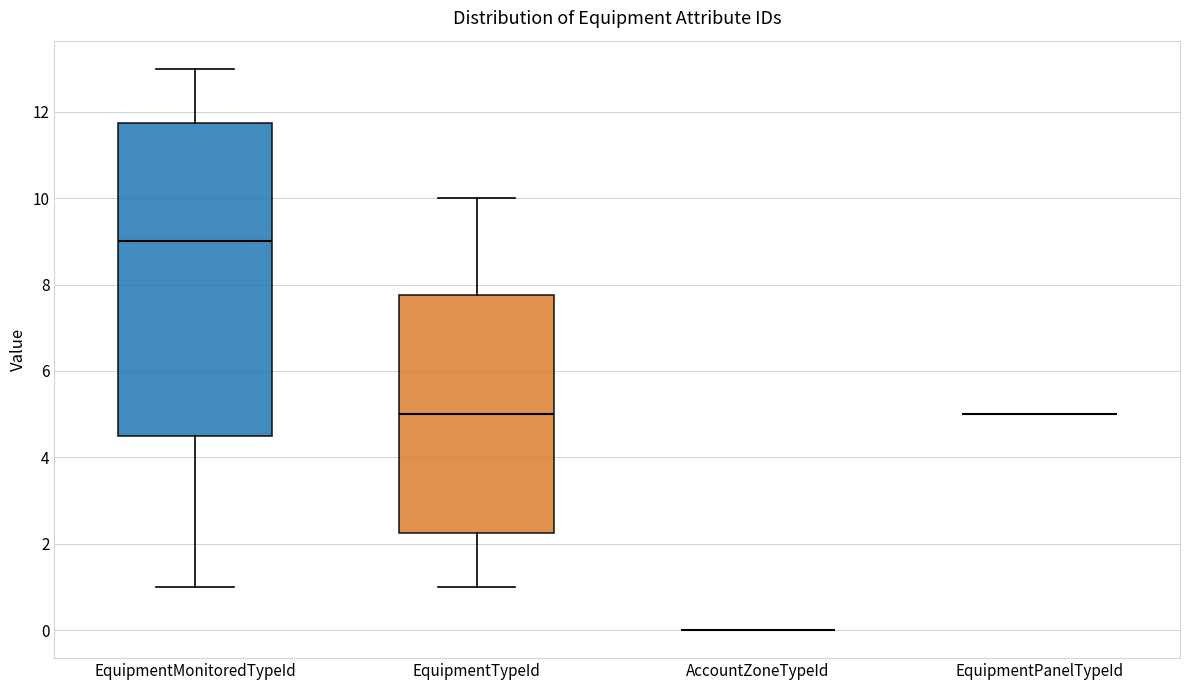

Which box is the tallest, from its lower edge to its upper edge?

EquipmentMonitoredTypeId